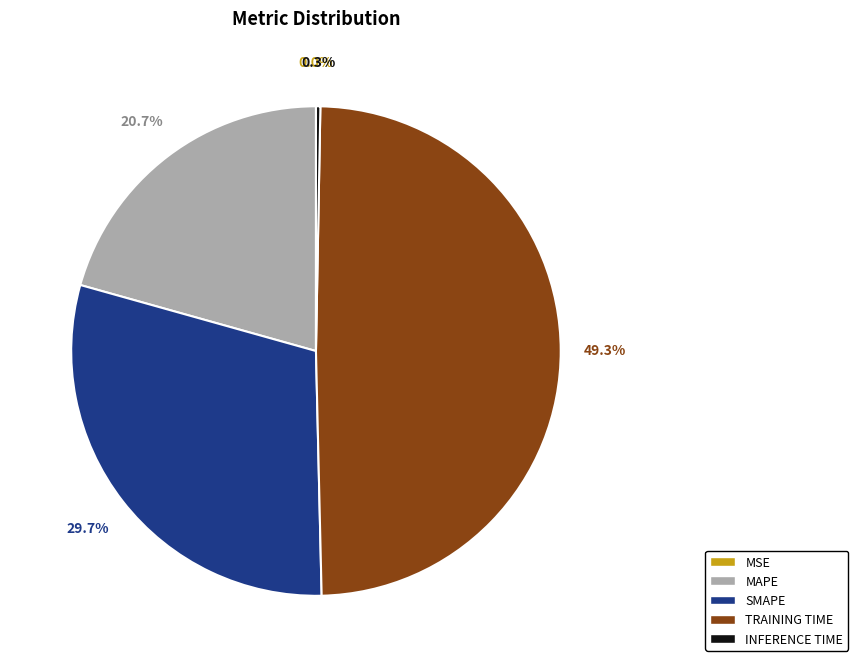

Which category has the biggest portion of the pie?

TRAINING TIME